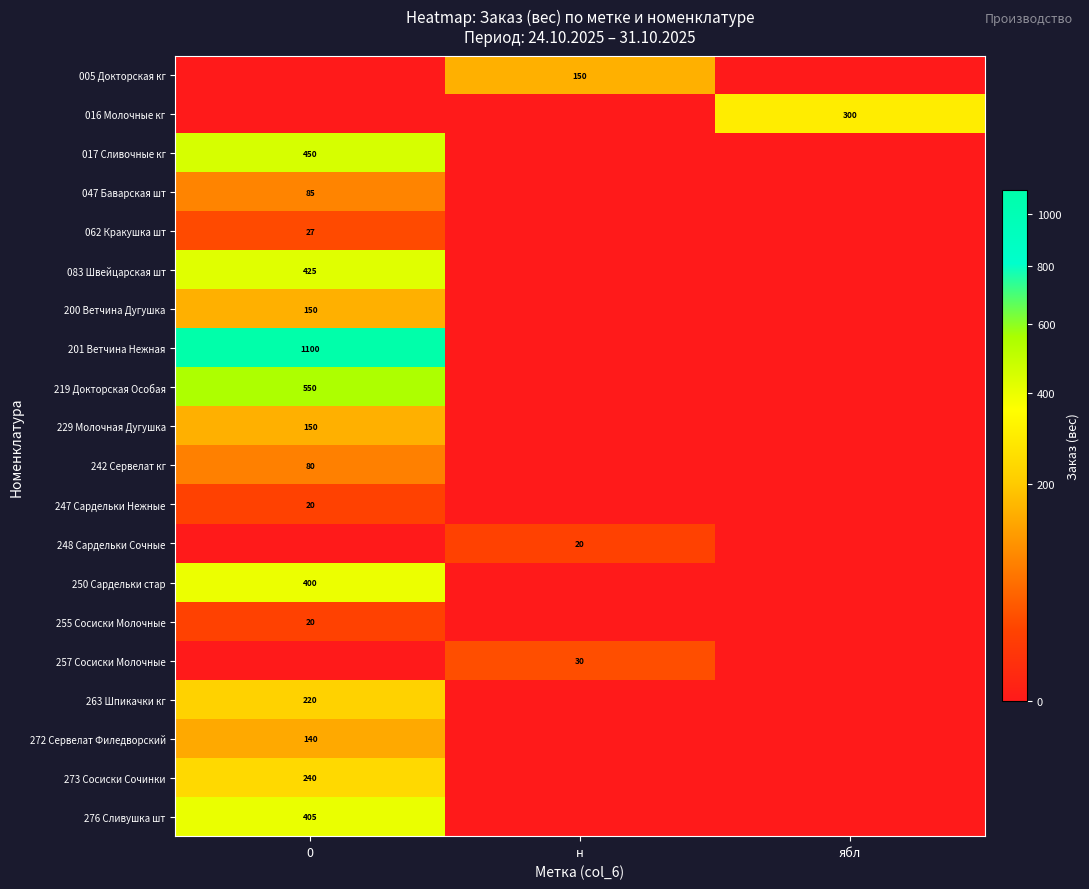

The value of 276 Сливушка шт at 0 is 405. True or false?

True